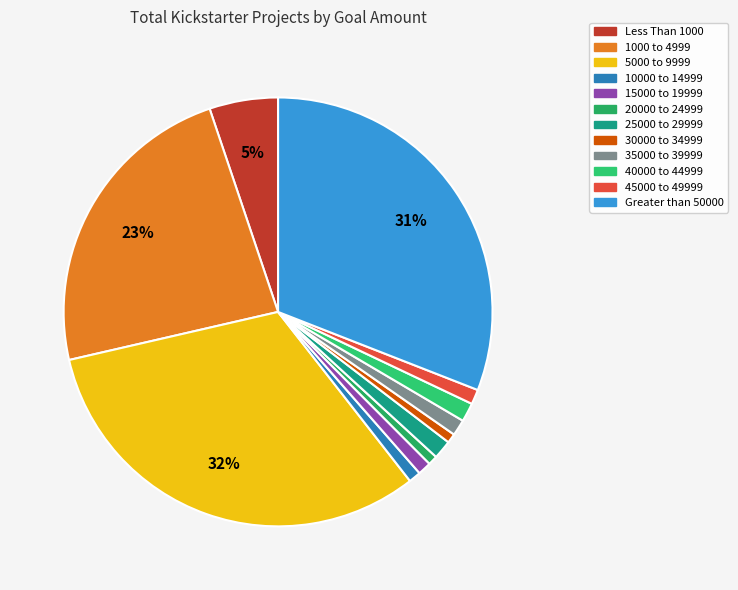

To the nearest percent, what is the average slice percentage?

8%